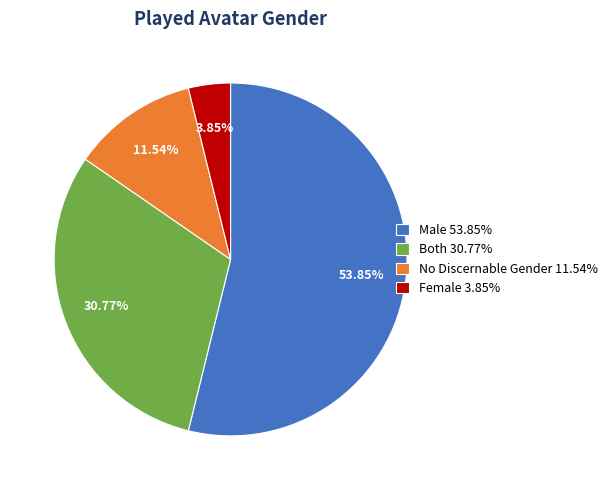

Rank the categories by value from lowest to highest.

Female, No Discernable Gender, Both, Male